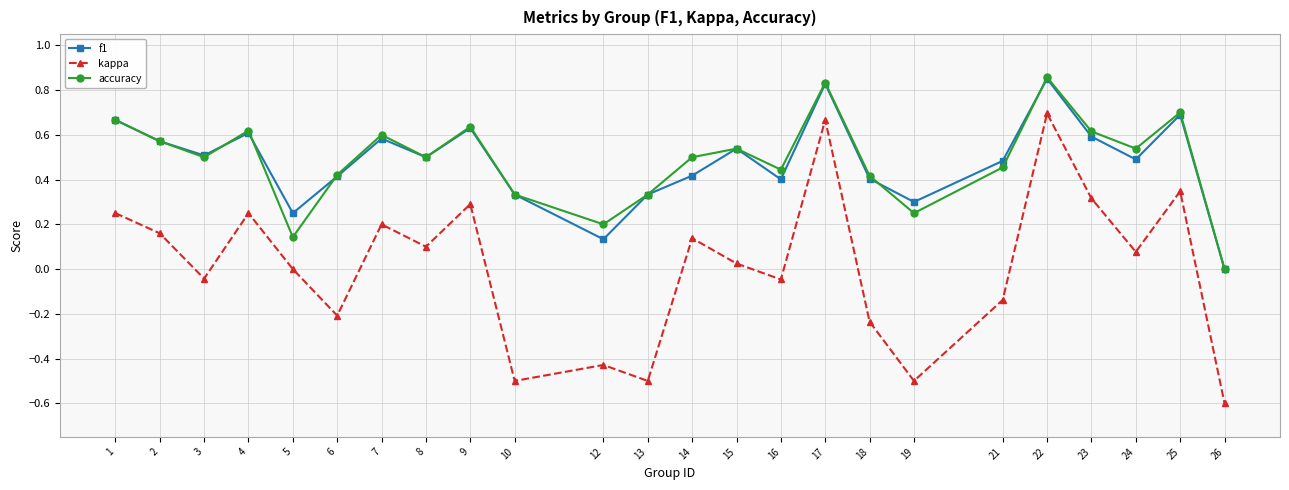

At which category does accuracy reach its first local valley?

3